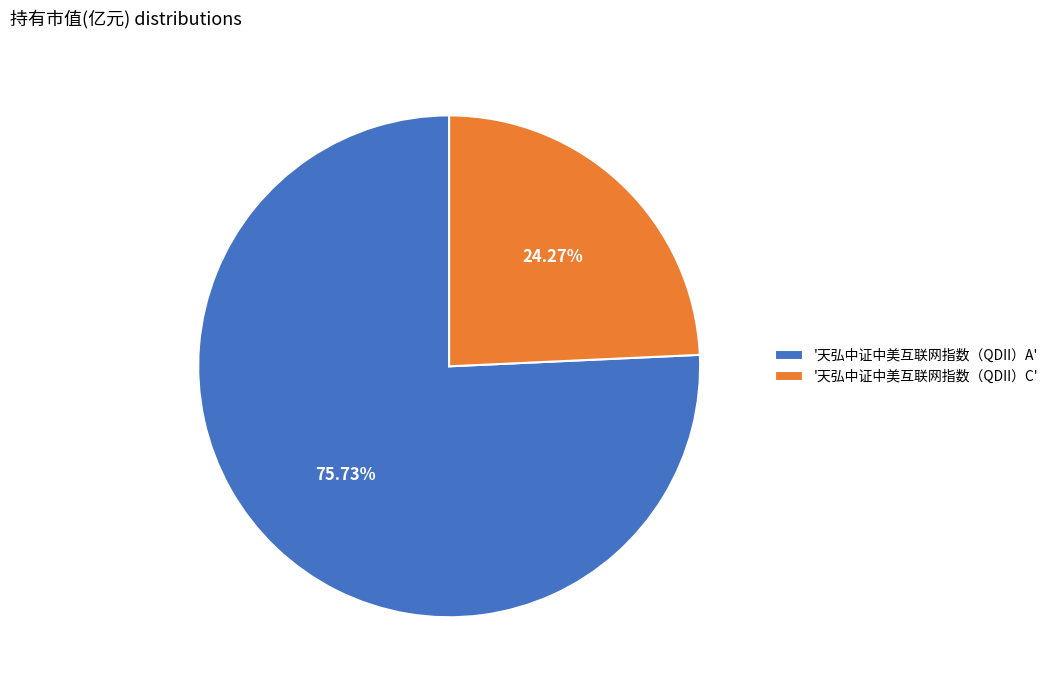

Rank the categories by value from highest to lowest.

'天弘中证中美互联网指数（QDII）A', '天弘中证中美互联网指数（QDII）C'